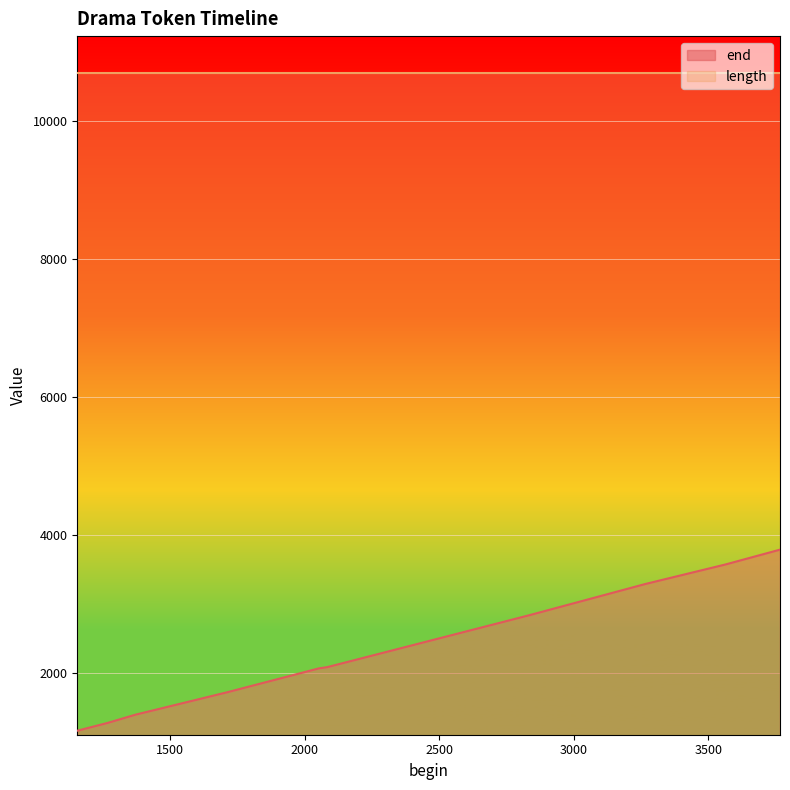

Approximately how many times larger is the value at 1430 compared to 1155?

1.2